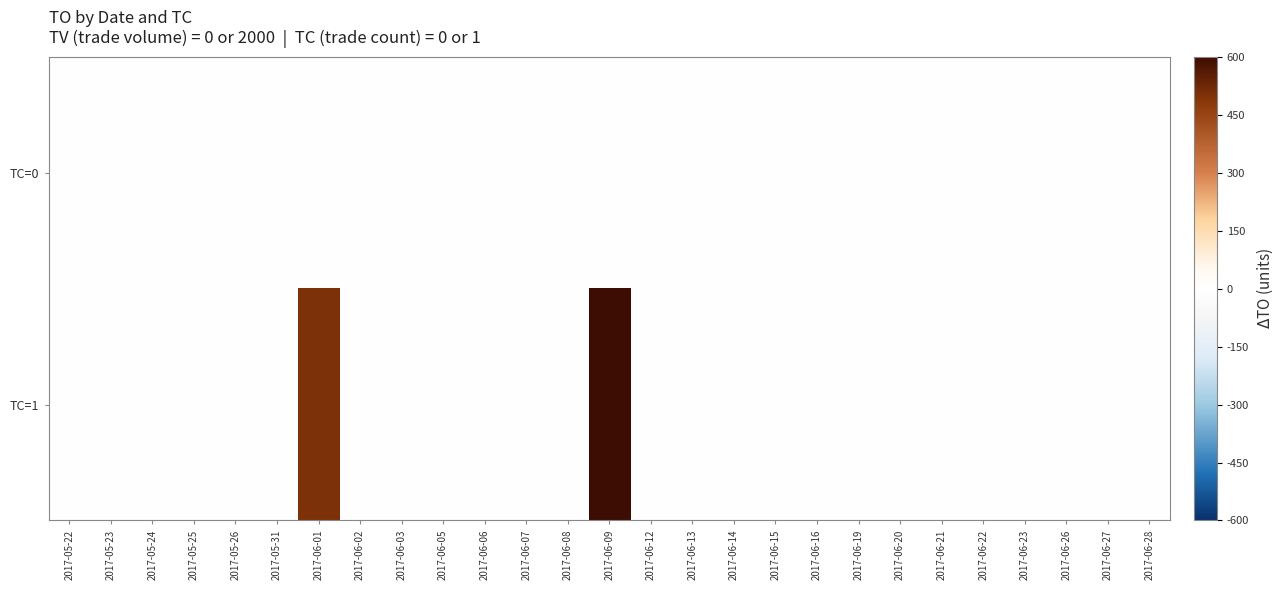

Which series has the largest range (max minus min)?

TC=1